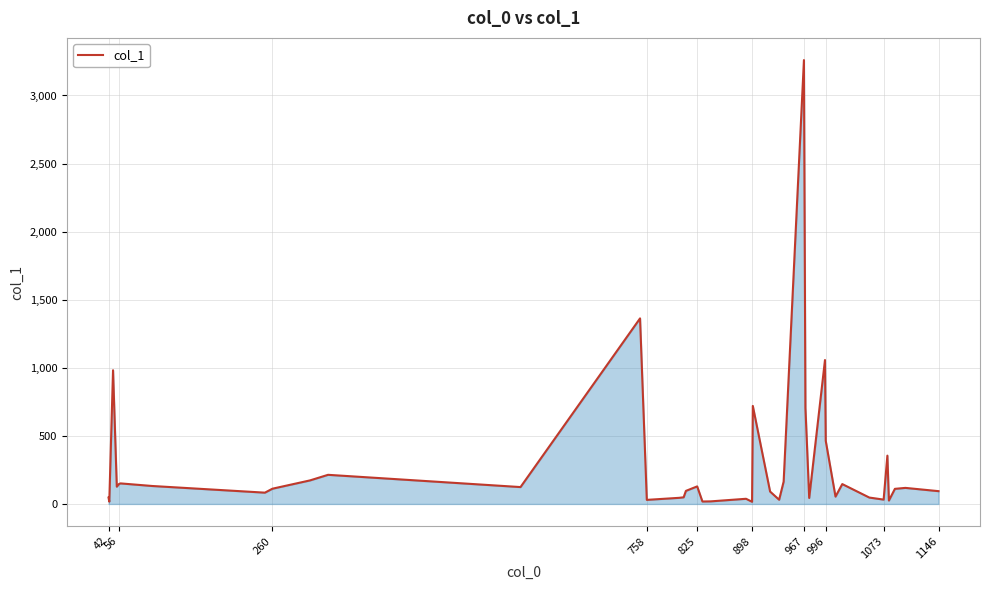

What is the greatest value displayed?

3260